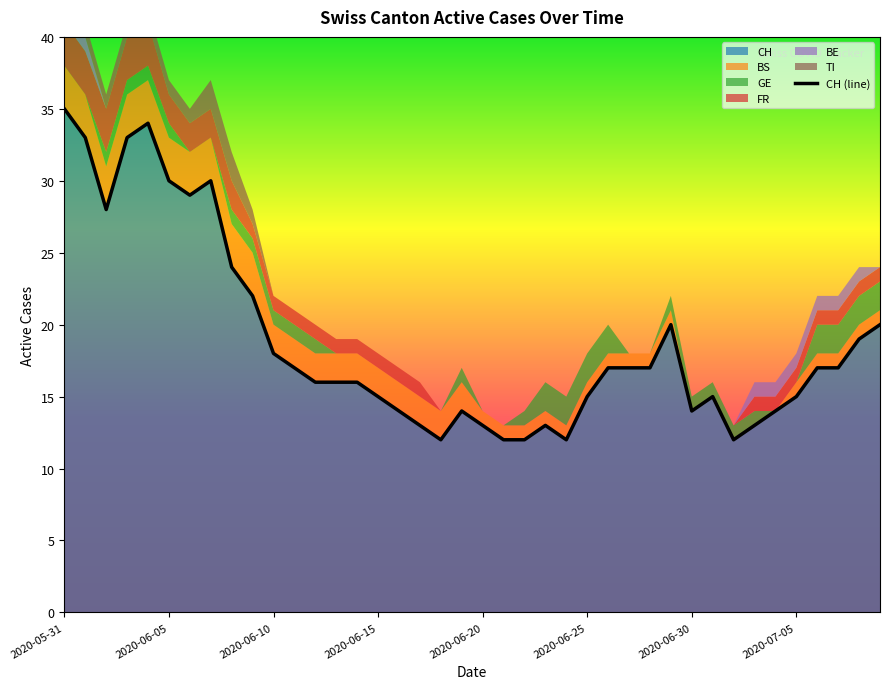

Between 33 and 27, which is larger?

27